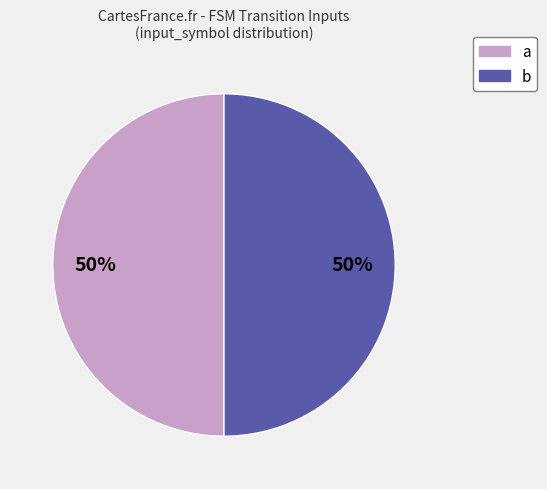

Combined, do b and a account for over 50%?

Yes